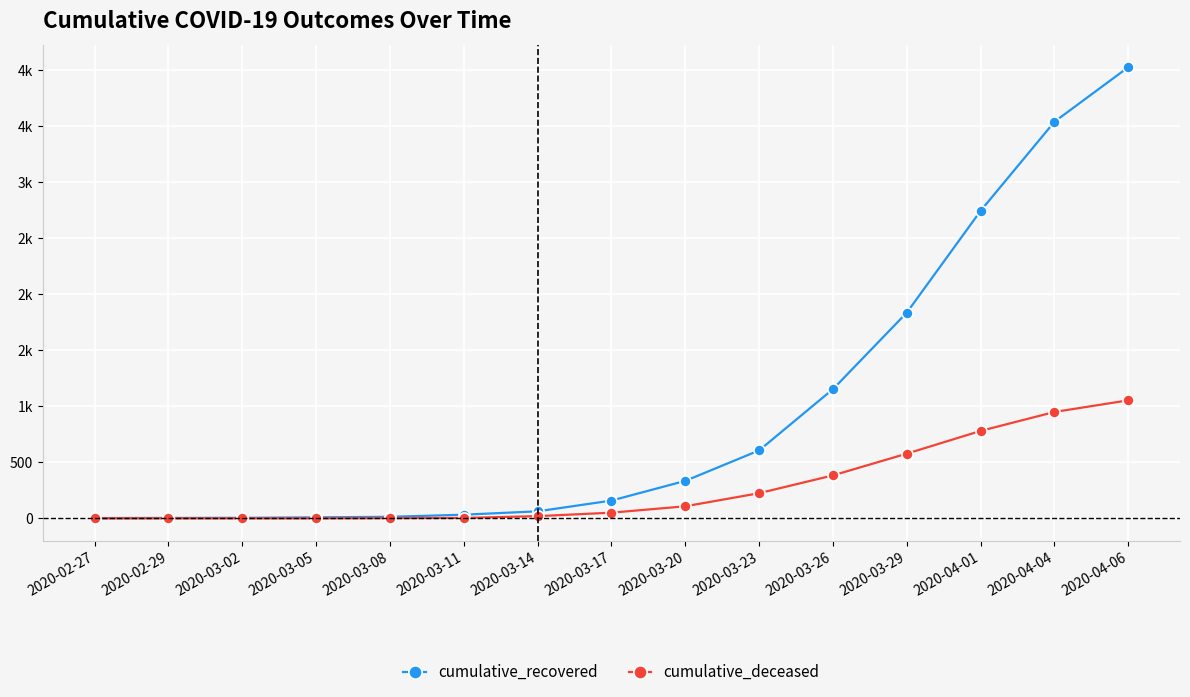

Between 2020-02-27 and 2020-03-17, which series saw the biggest shift?

cumulative_recovered